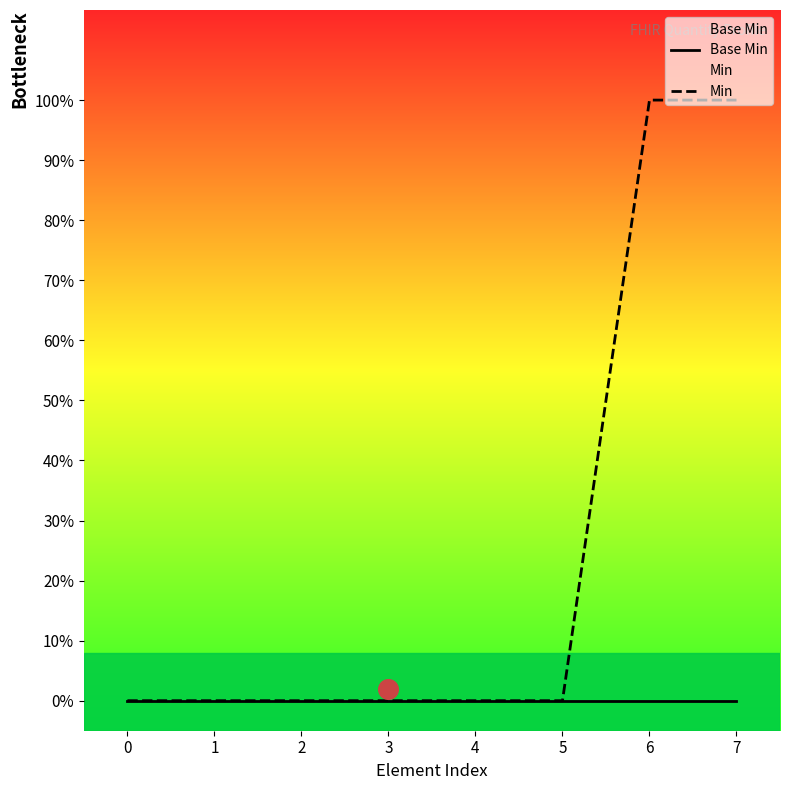

At how many categories does at least one series exceed 0?

2